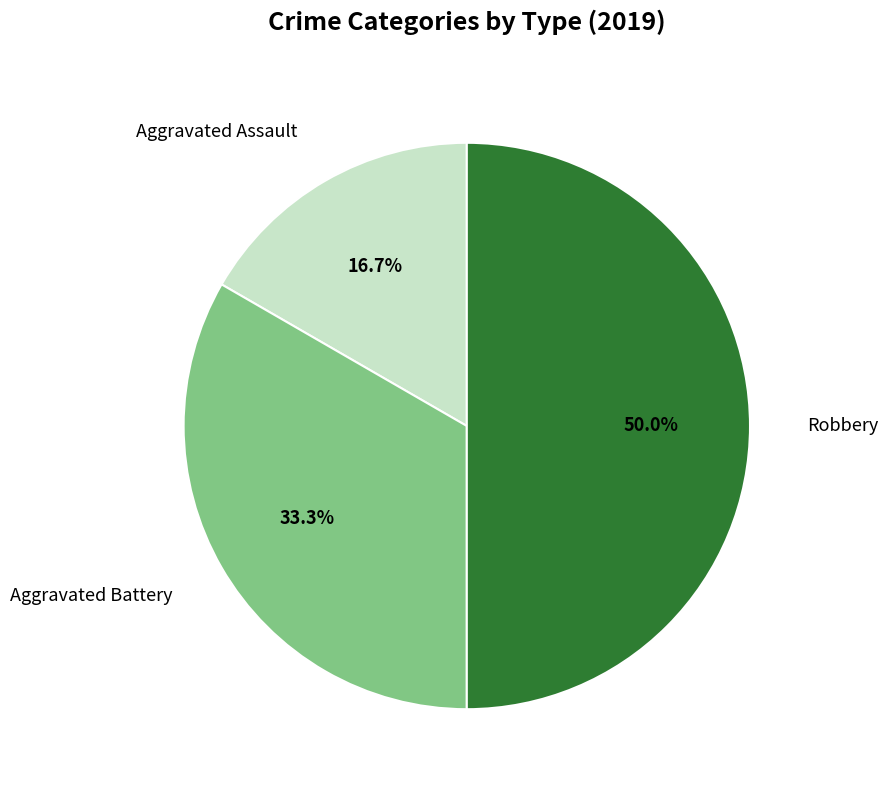

To the nearest percent, what is the difference between the largest and smallest slice percentages?

33%